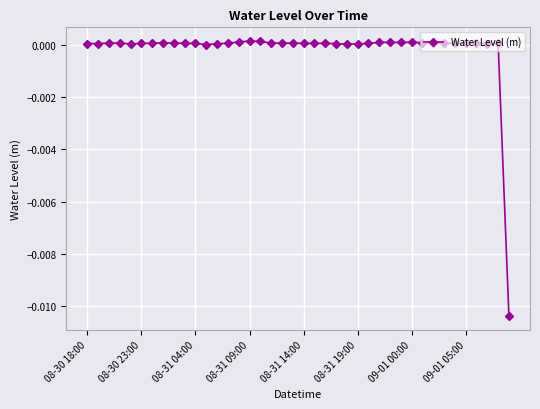

True or false: there are more than 0 points higher than both neighbors.

True